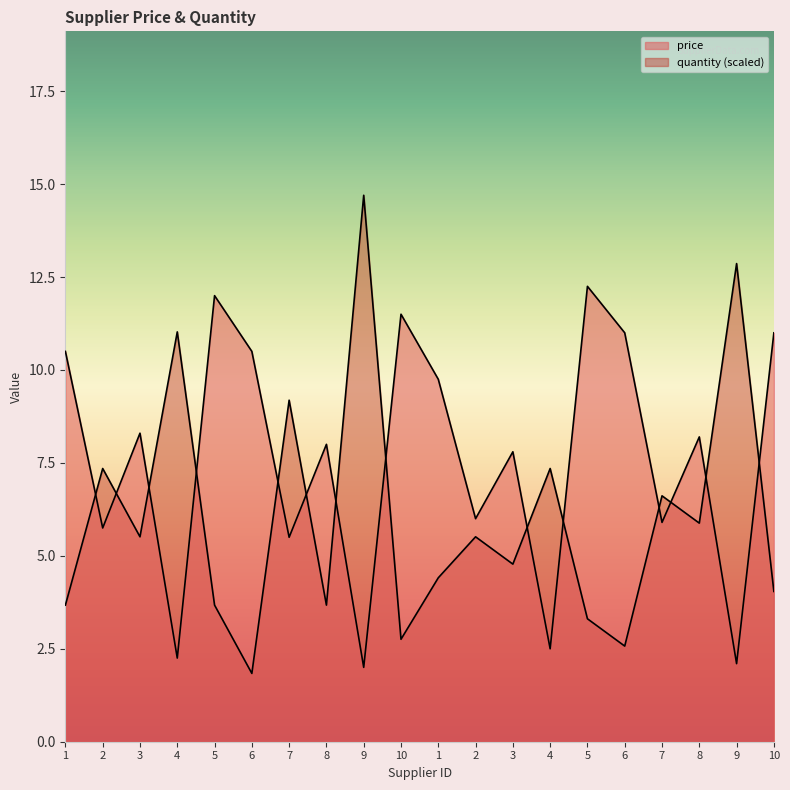

Which series changed the most between 4 and 6?

price